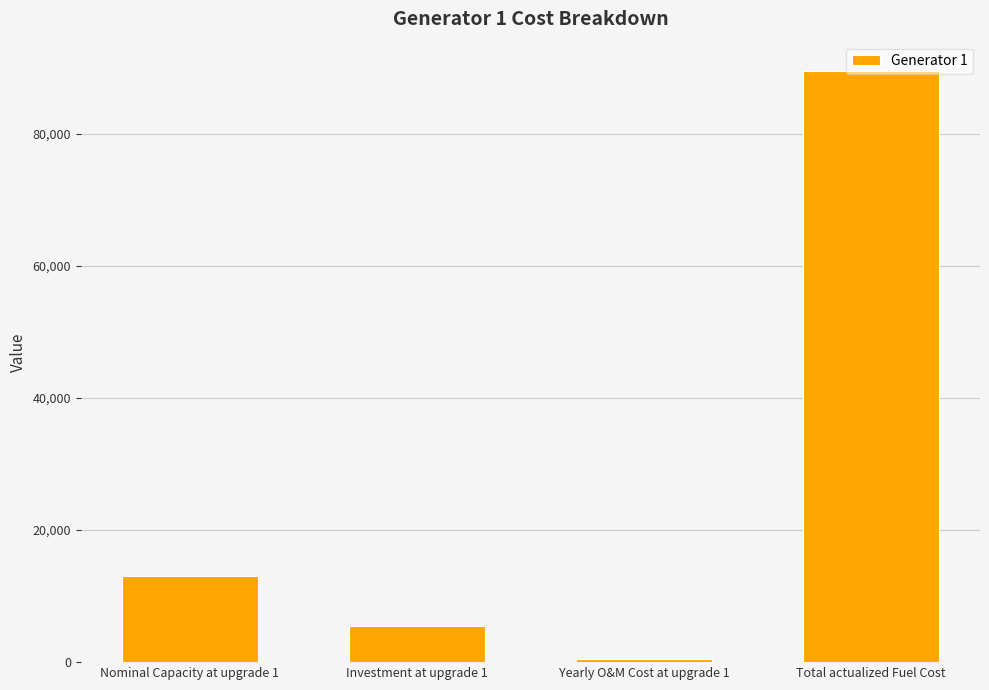

Reading right to left, what are all the values shown in this chart?

Total actualized Fuel Cost=89452.4	Yearly O&M Cost at upgrade 1=546.4	Investment at upgrade 1=5464.0	Nominal Capacity at upgrade 1=13006.4